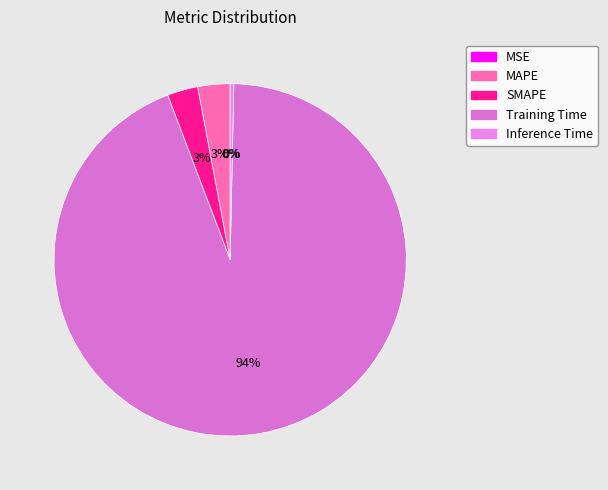

To the nearest percent, what portion does MAPE represent?

3%